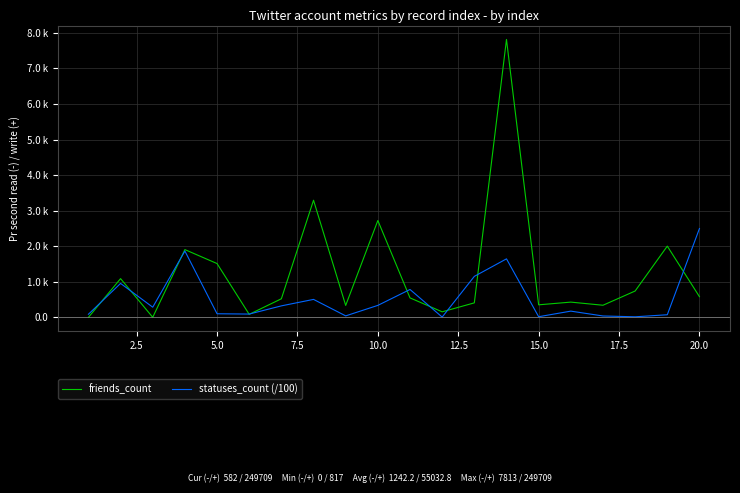

What are all the series names shown in the legend?

friends_count, statuses_count (/100)